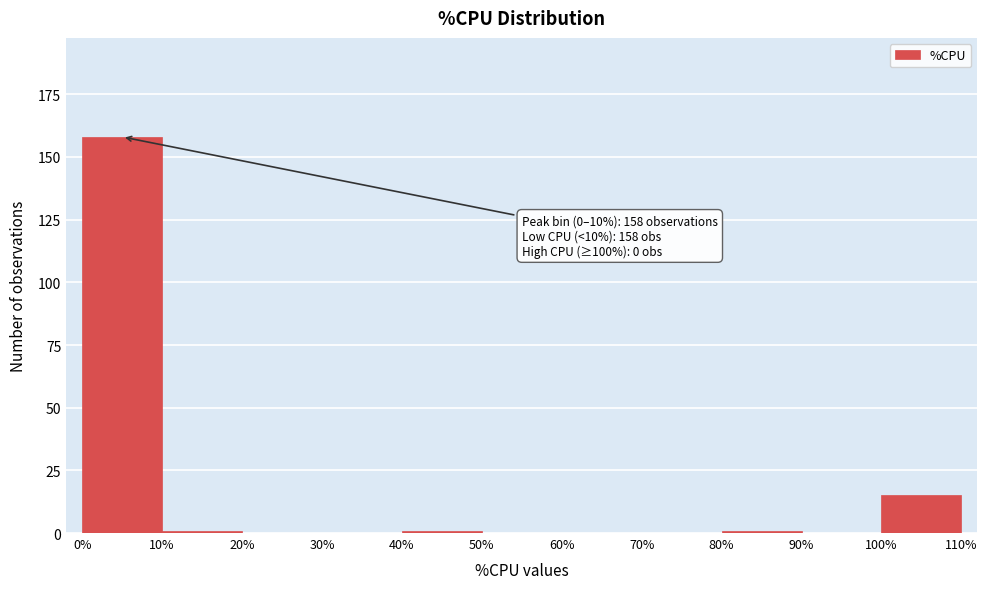

Which range on the x-axis has the tallest bar?

0% to 10%